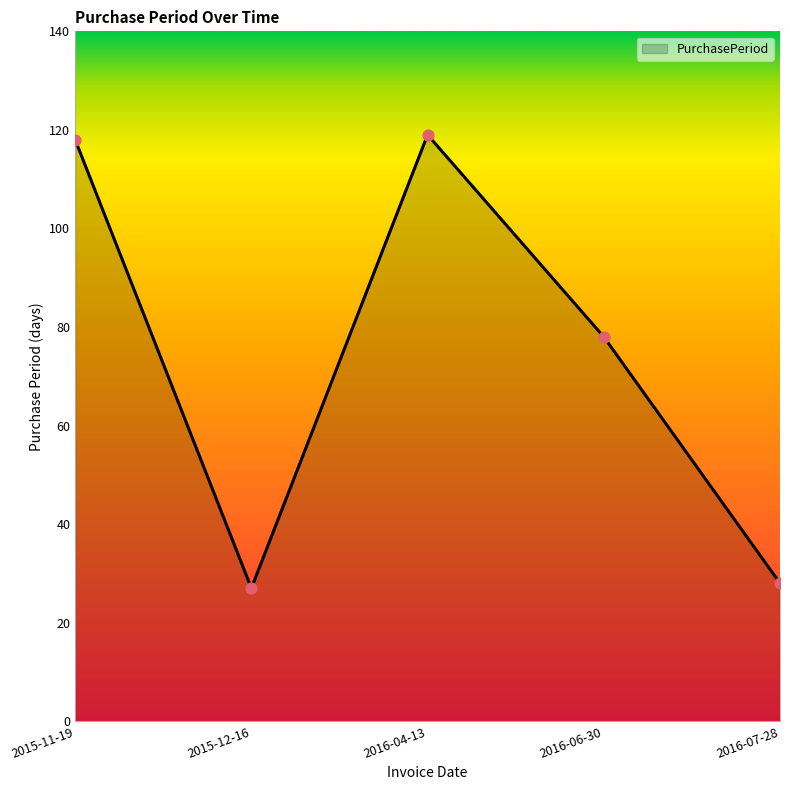

What is the ratio of the value at 2015-11-19 to the value at 2016-06-30?

1.5